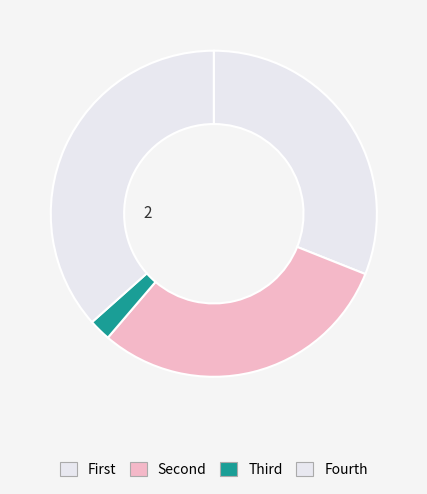

Count the number of slices in the pie.

4